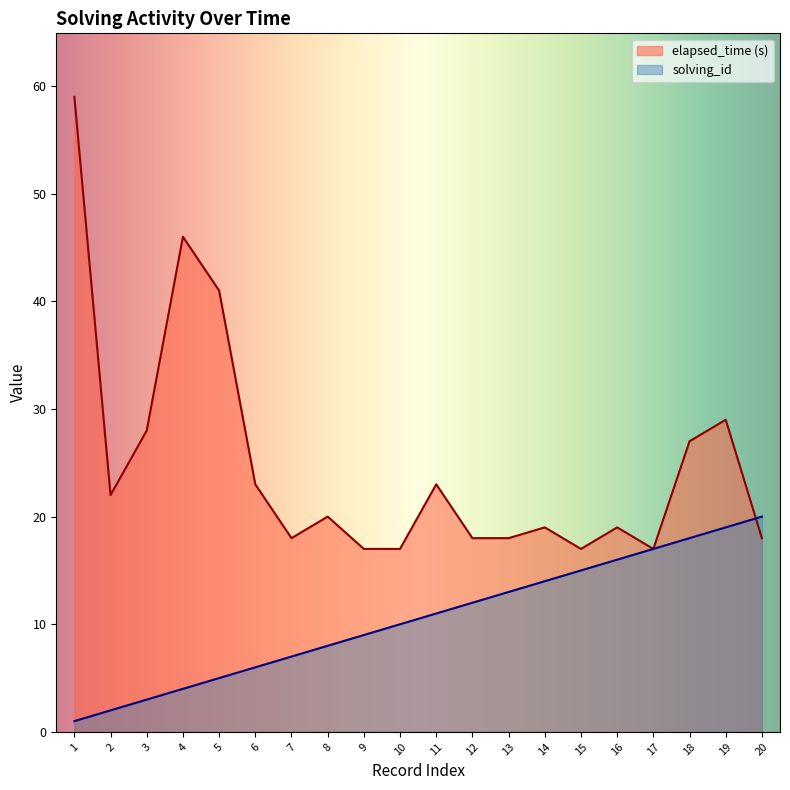

Rank the categories by elapsed_time value from highest to lowest.

1, 4, 5, 19, 3, 18, 6, 11, 2, 8, 14, 16, 7, 12, 13, 20, 9, 10, 15, 17